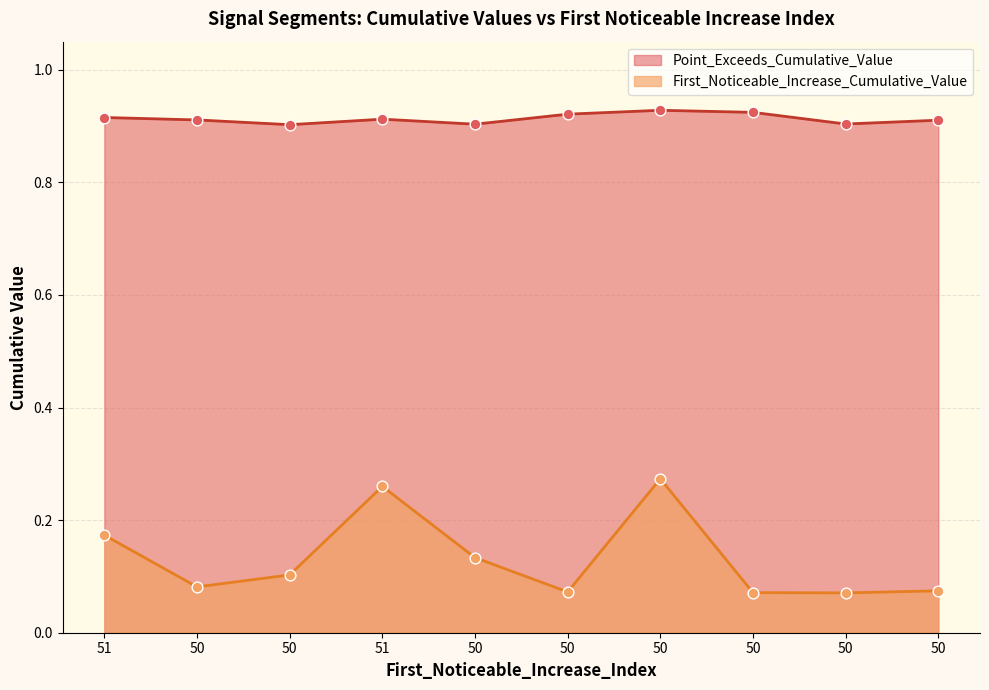

At how many categories does at least one series exceed 0?

10